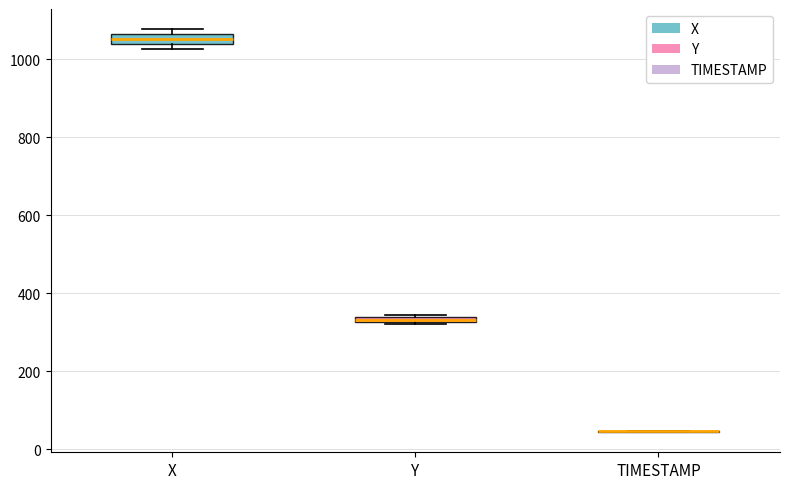

Where is the upper edge of the box for X on the y-axis? The values are not printed on the chart, so give them approximately, as read against the axis.

1060